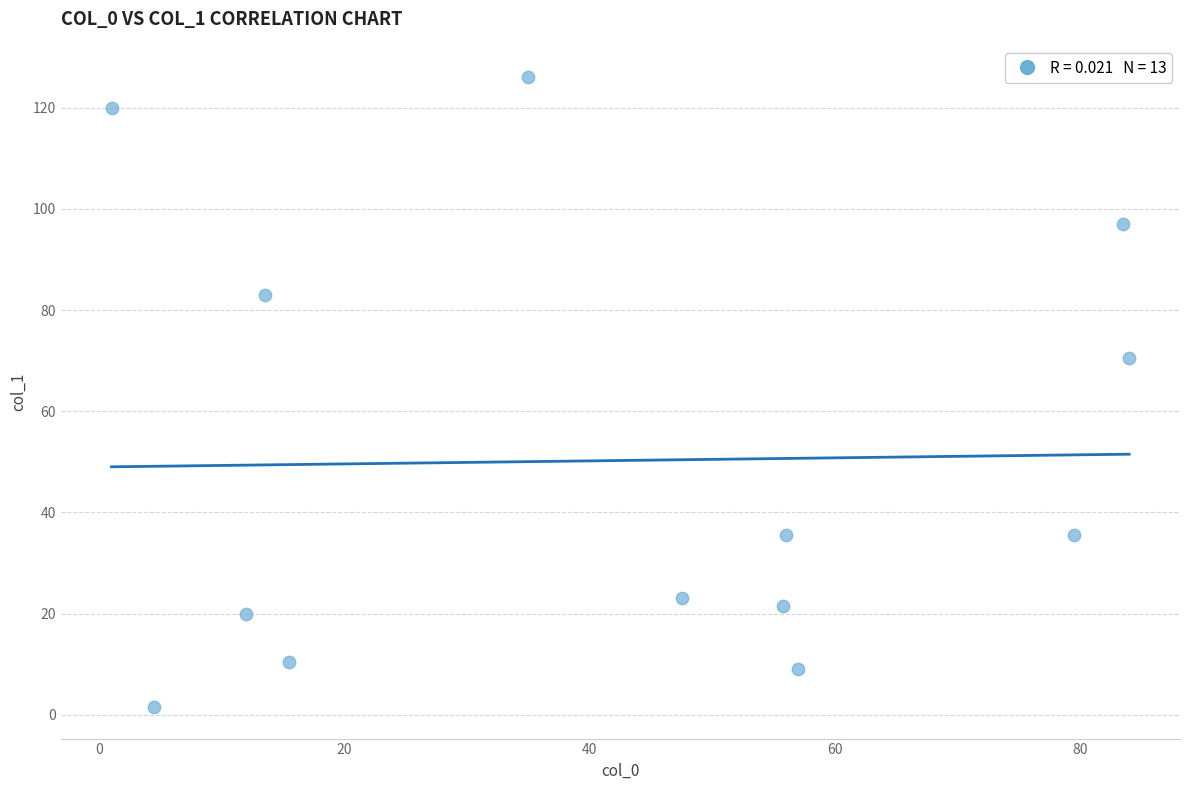

What Y value in the scatter plot is closest to 63?

70.5